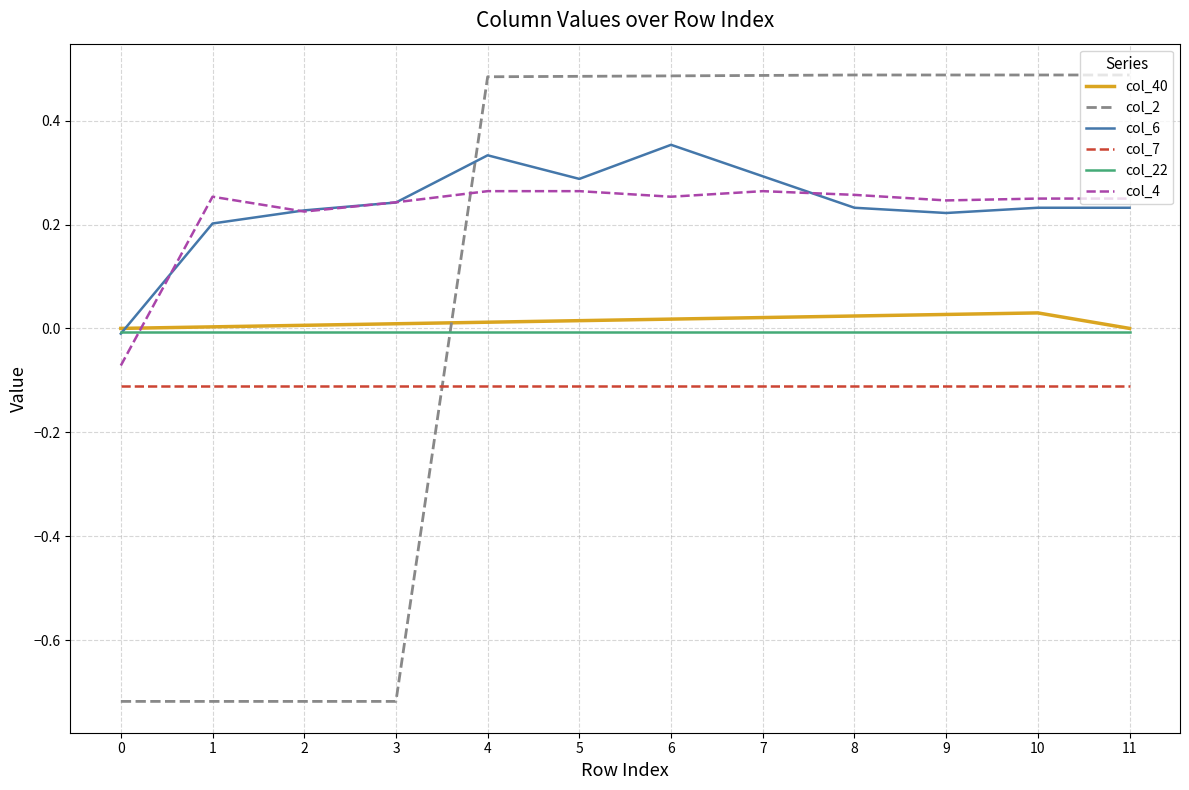

How many distinct data groups are displayed?

6